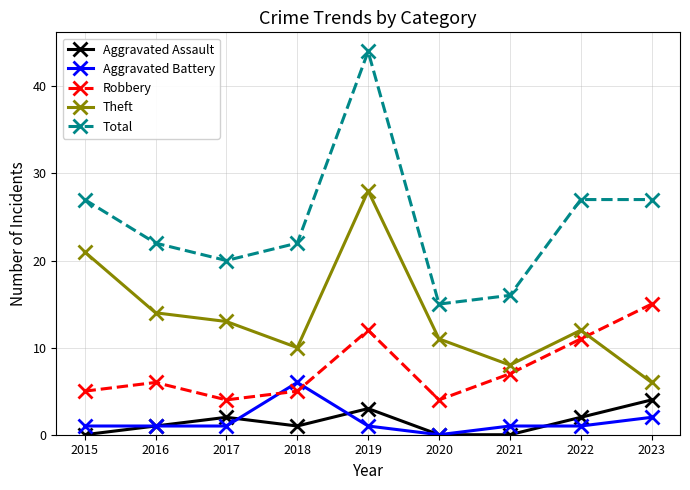

At which category is the sum across all series the highest?

2019